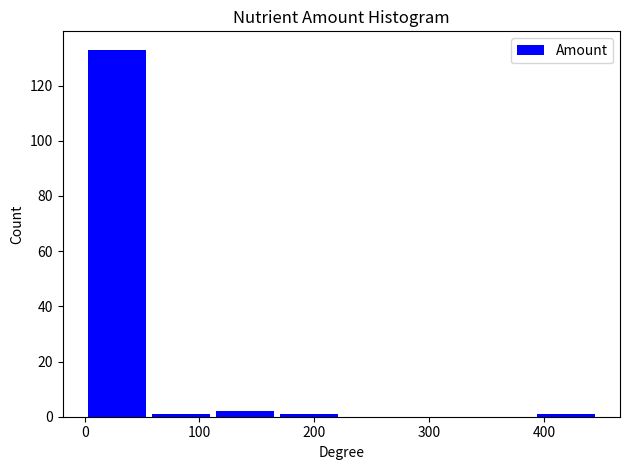

Reading left to right, transcribe this chart: for each bar, give the range it covers on the x-axis and its height. Neither the bar edges nor the heights are printed on the chart, so give them approximately, as read against the axes.

0 to 60: 134
60 to 110: under 2
110 to 170: 2
170 to 220: under 2
220 to 280: 0
280 to 340: 0
340 to 390: 0
390 to 450: under 2